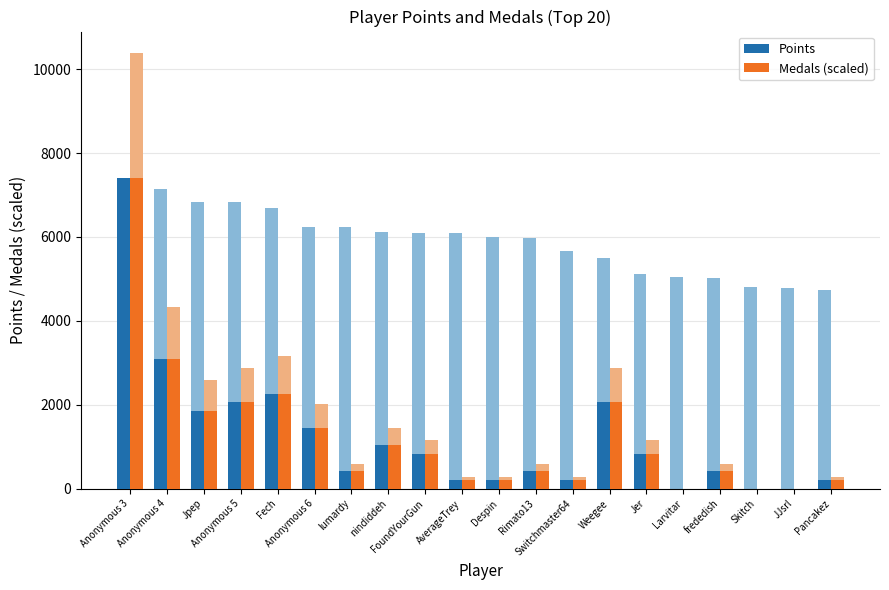

How many groups of bars are there?

20